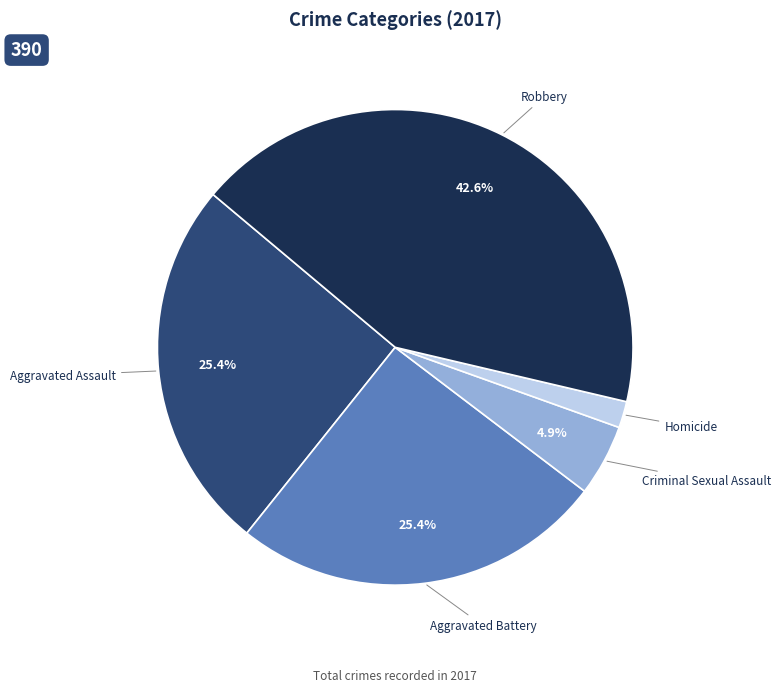

To the nearest percent, what portion does Robbery represent?

43%